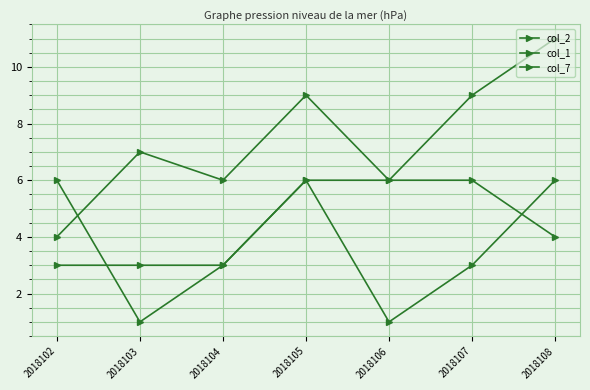

Is it true that col_7 equals 5 at 2018104?

False